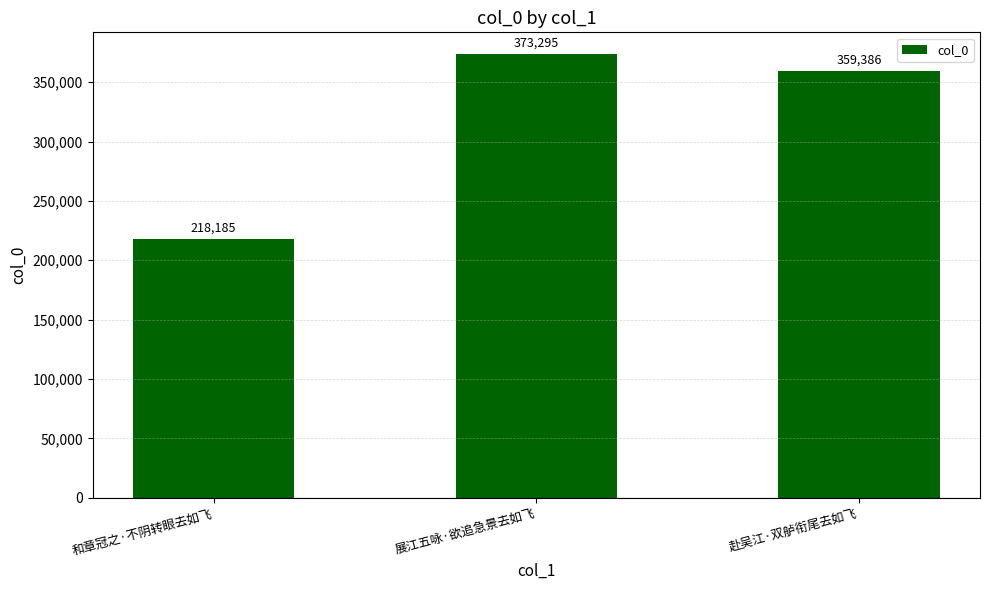

List the labels in order of value, largest first.

展江五咏·欲追急景去如飞, 赴吴江·双舻衔尾去如飞, 和章冠之·不阴转眼去如飞